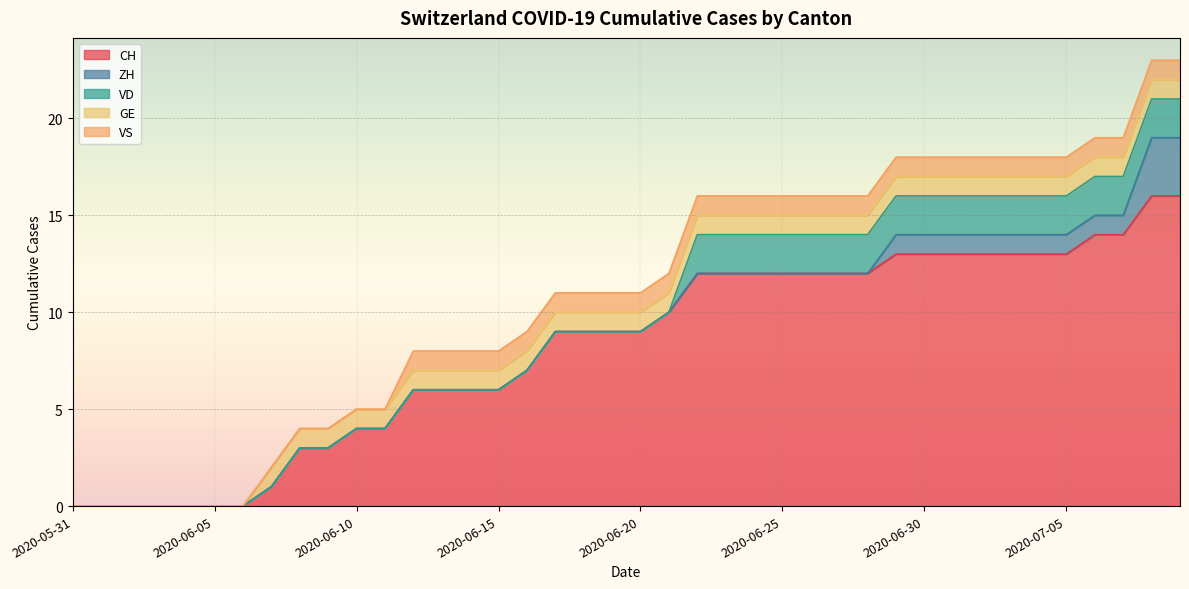

True or false: VD and VS cross at least once.

True